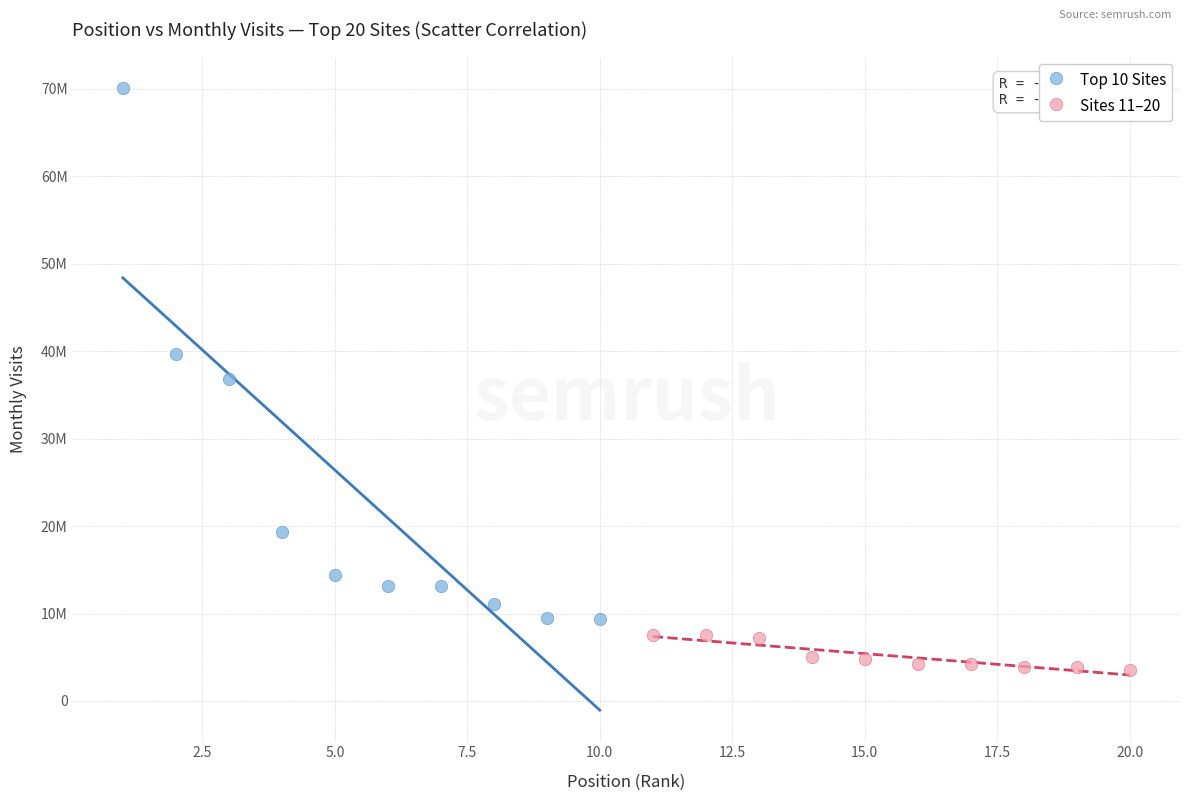

Which series contains the lowest Y value?

Sites 11–20